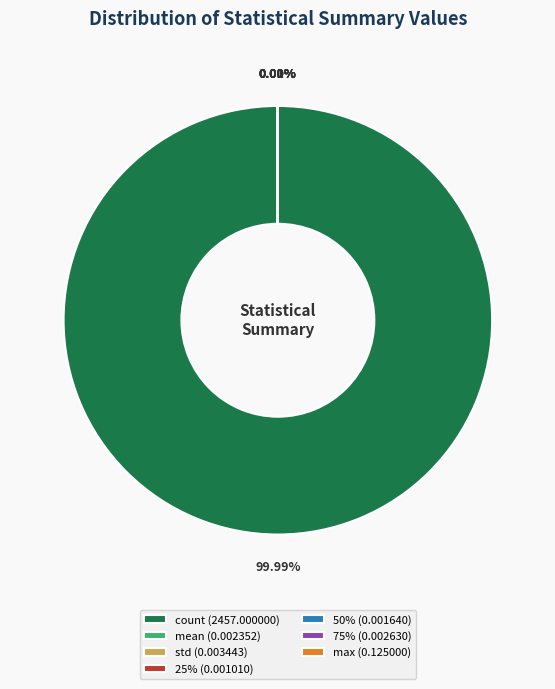

Which slice is the largest?

count